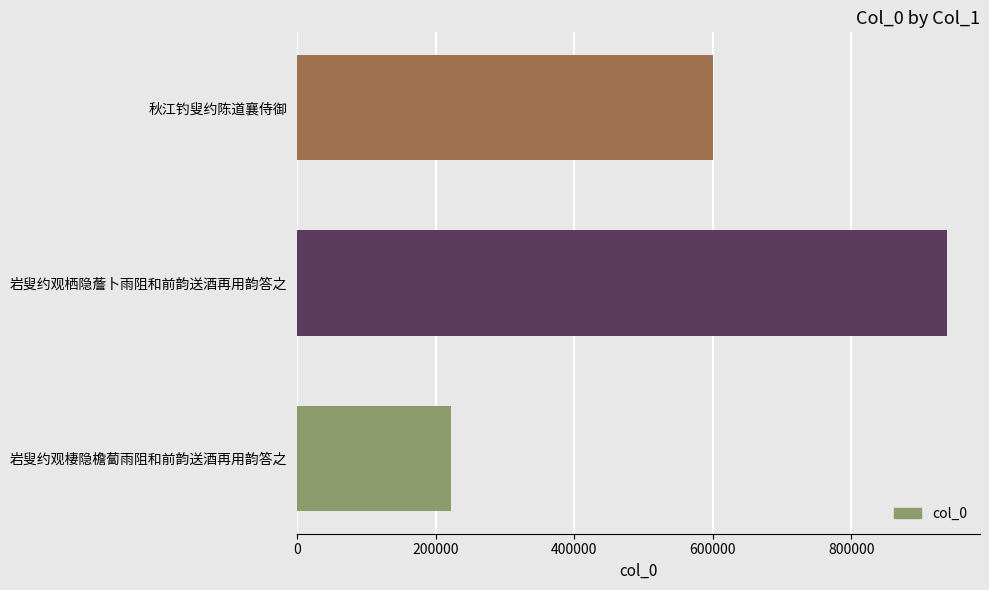

Are the bars grouped side by side (vs. stacked)?

No